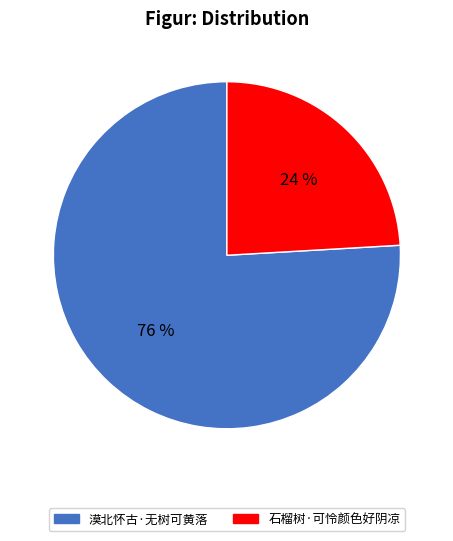

Is it true that 漠北怀古·无树可黄落 is 76% of the pie?

True